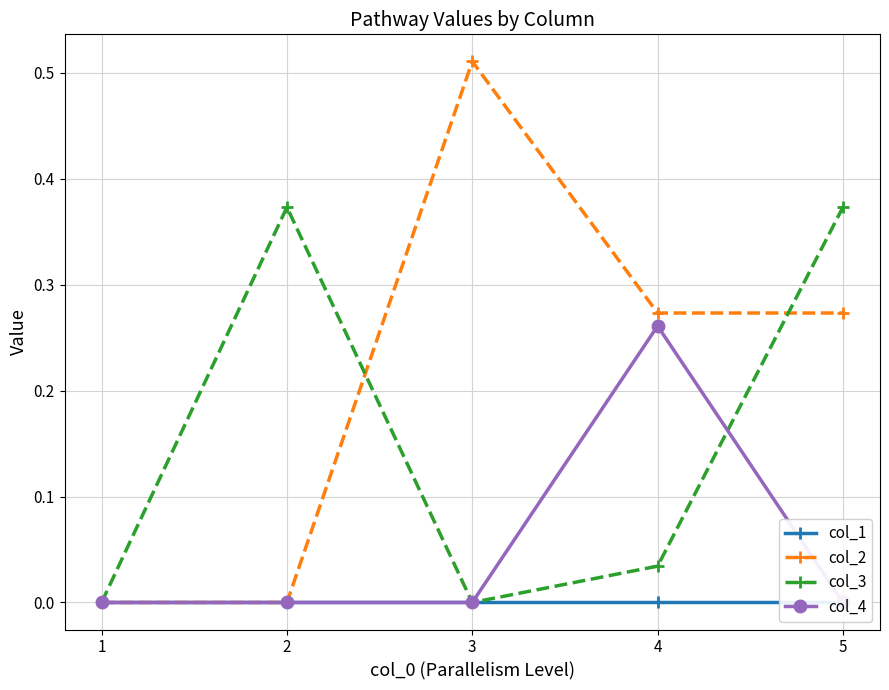

Count the number of categories in the chart.

5